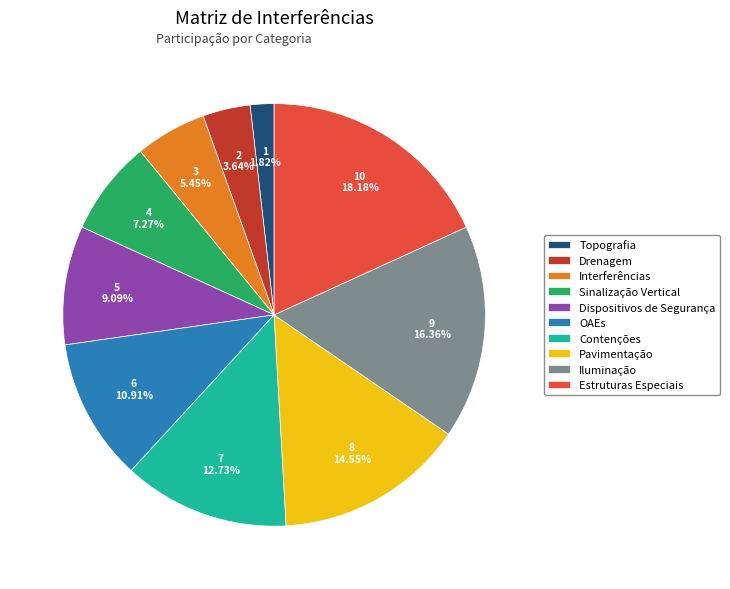

Which slice is the largest?

Estruturas Especiais